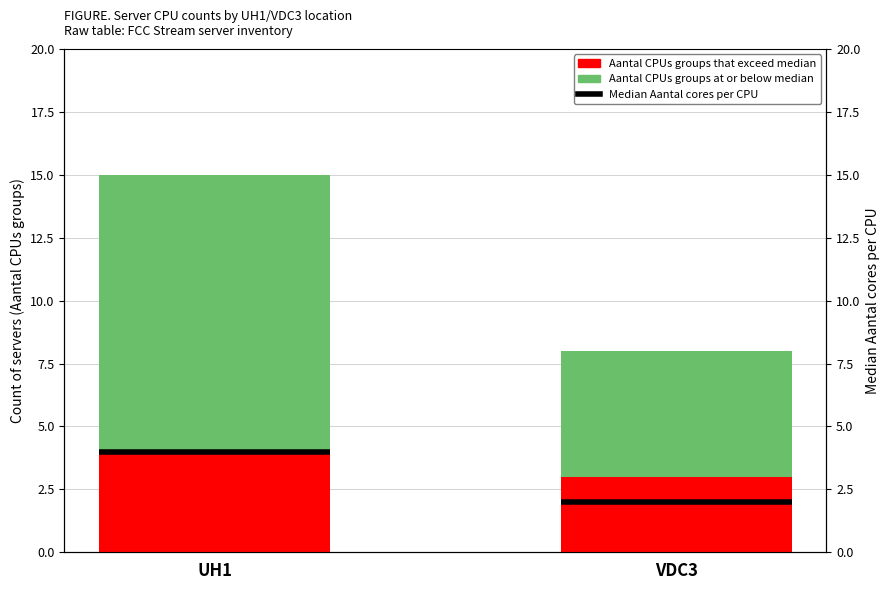

Which label corresponds to the largest value in the chart?

UH1